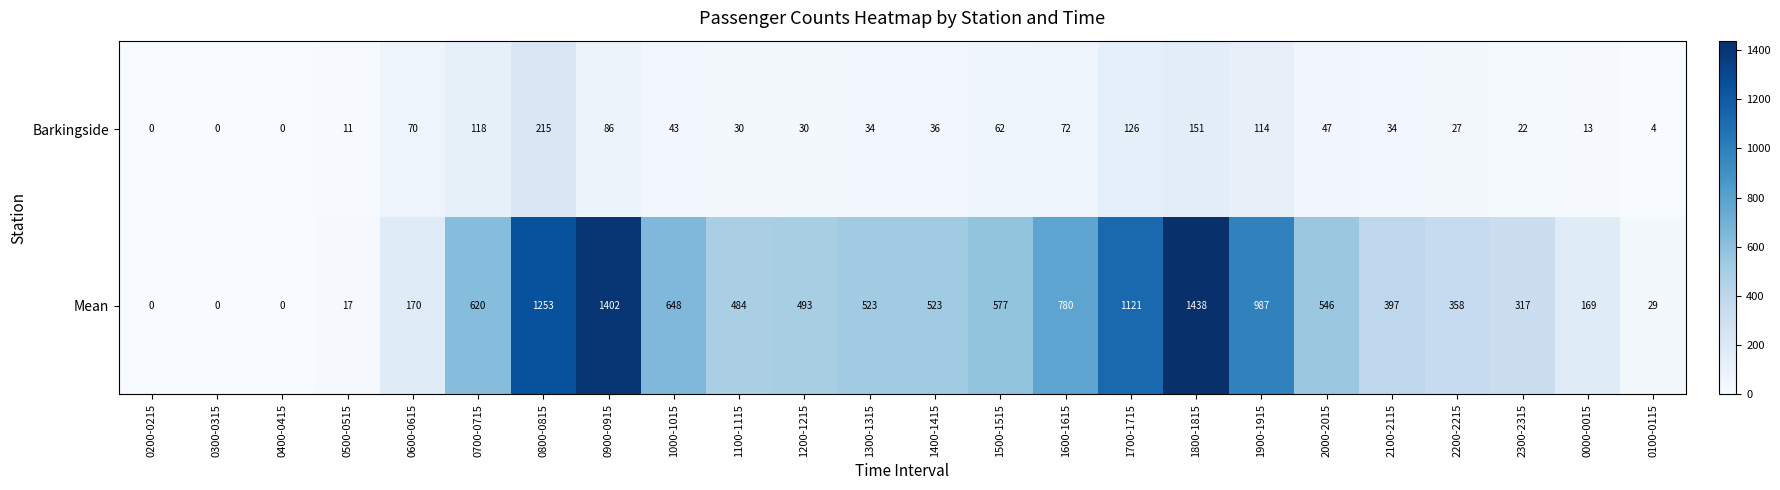

What is the total value across all series at 0700-0715?

738